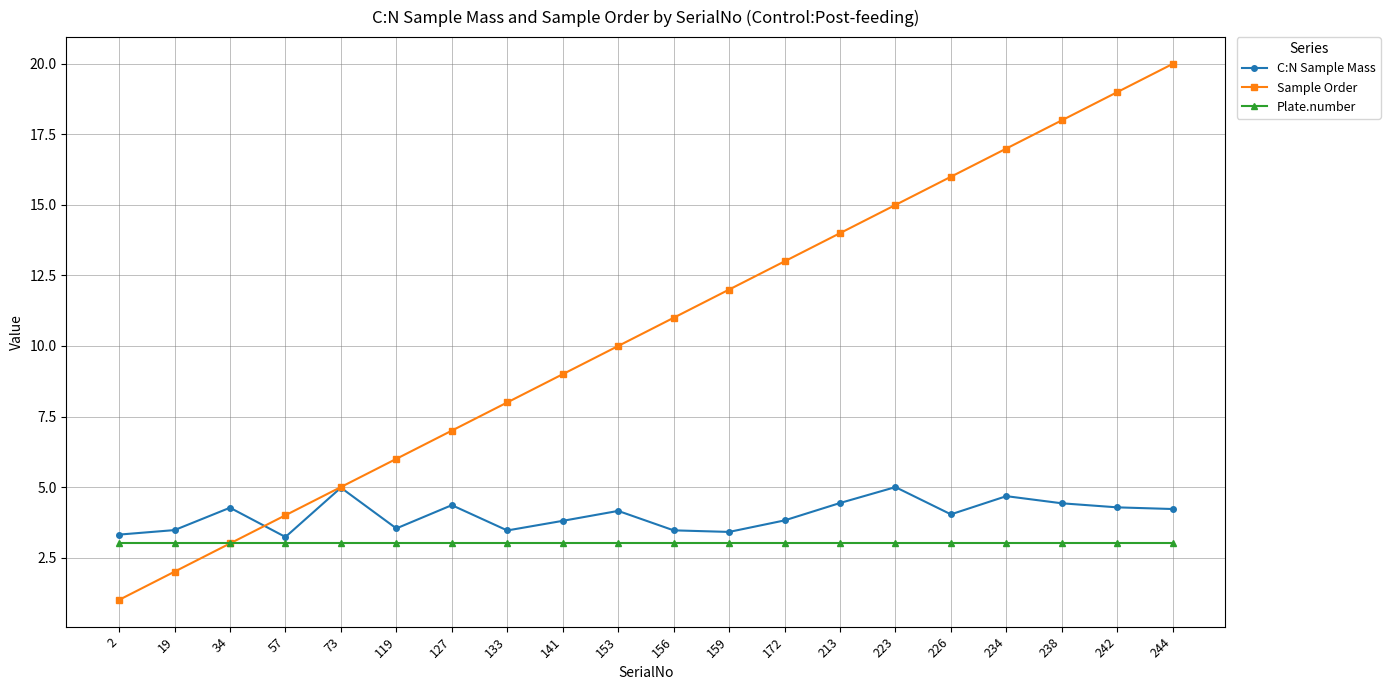

At which category does the chart reach its peak across all series?

244